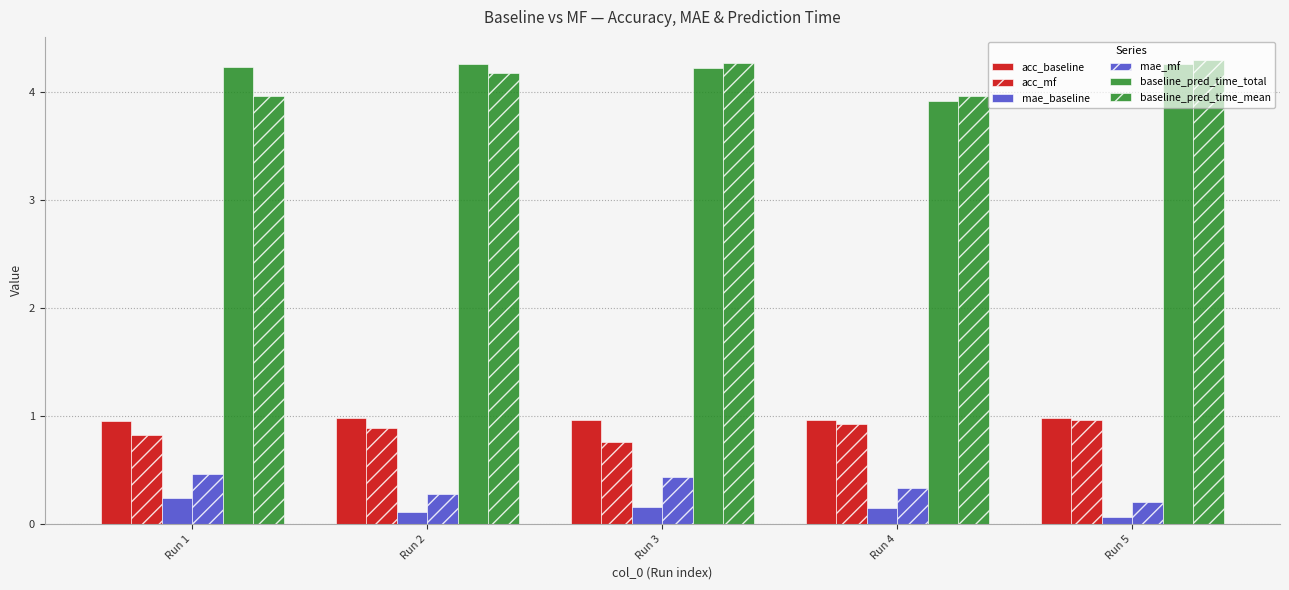

What is the difference between the acc_mf values at Run 3 and Run 1?

0.1